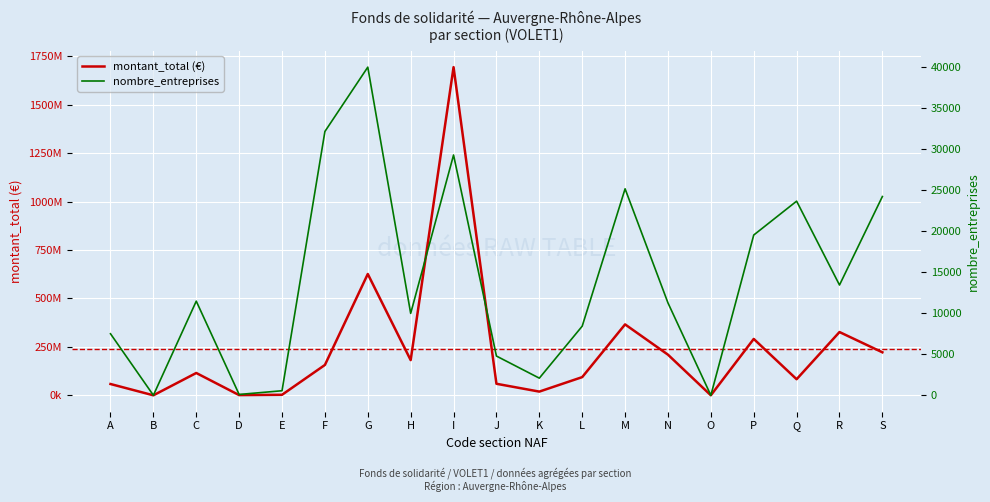

True or false: montant_total (€) and nombre_entreprises cross at least once.

False